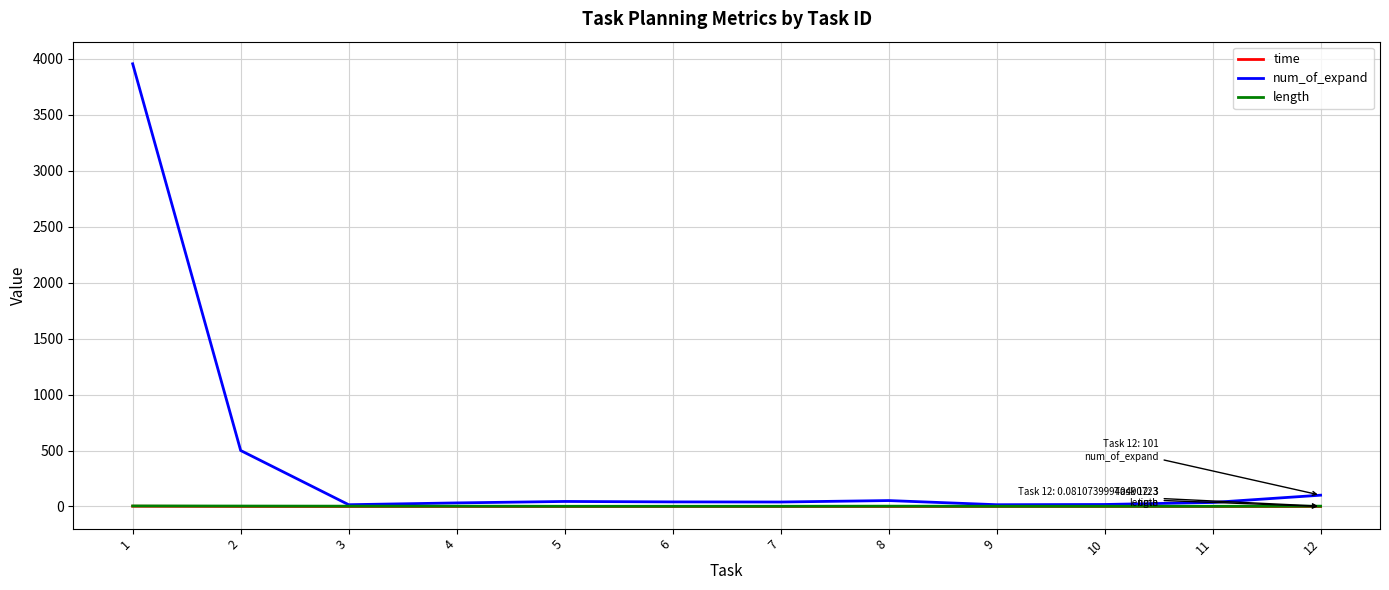

The value of time at 7 is 0.0. True or false?

True